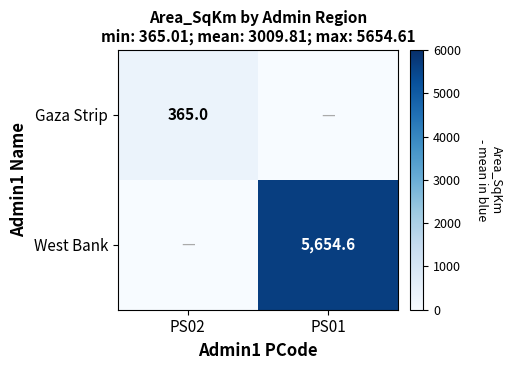

True or false: West Bank has a value of 1888.4 at PS01.

False